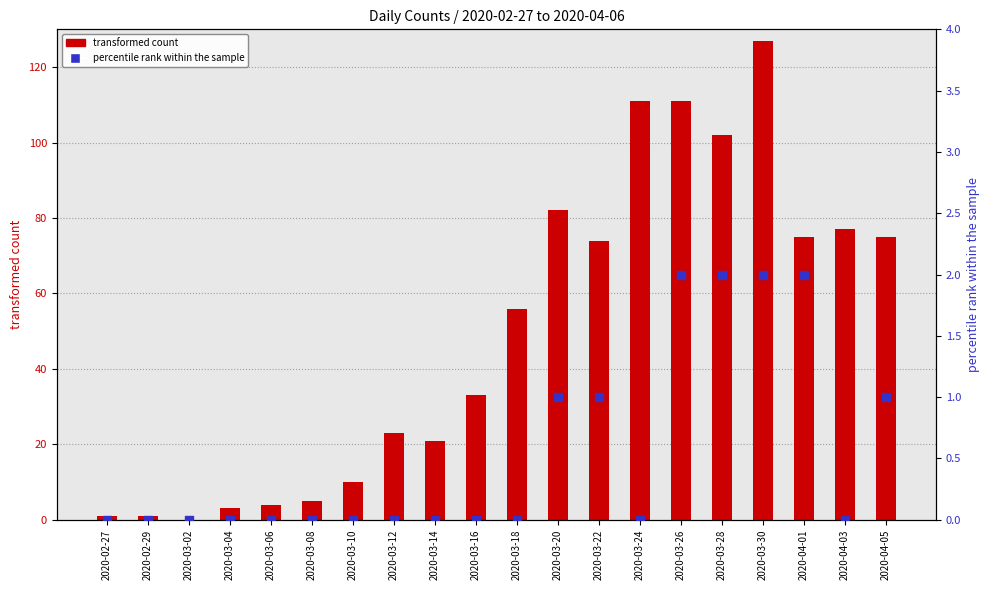

At which category is the sum across all series the highest?

2020-03-30